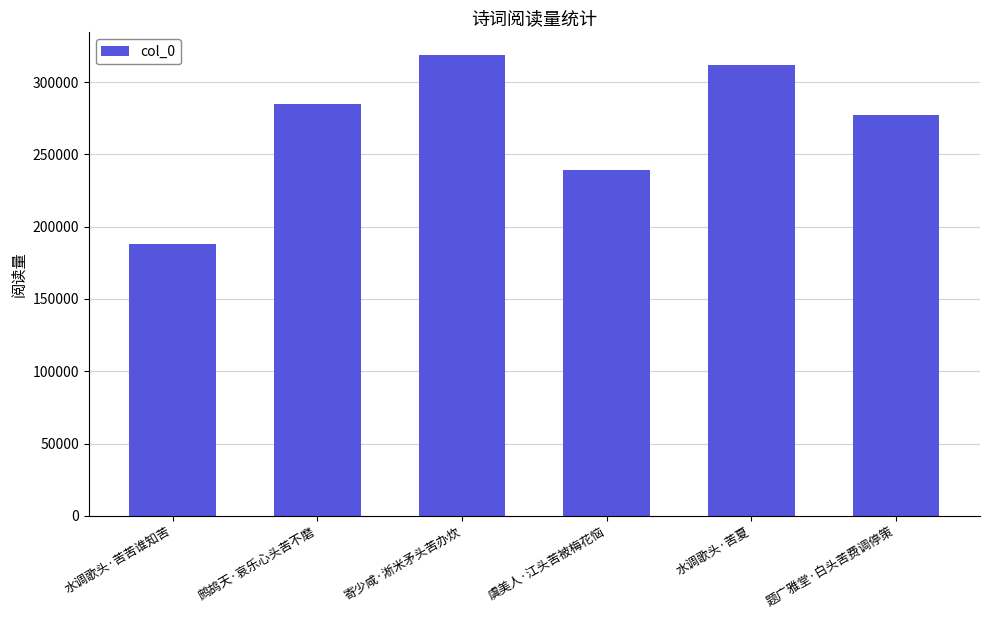

What is the change in value from 水调歌头·苦夏 to 题广雅堂·白头苦费调停策?

-34926